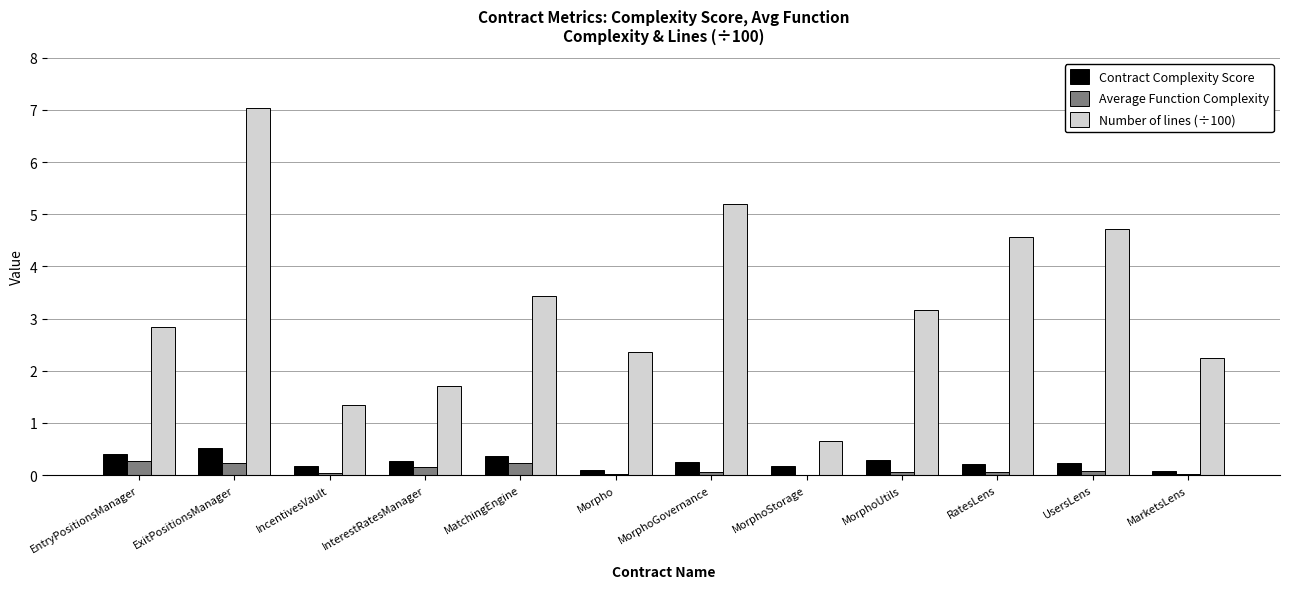

At which category is the sum across all series the highest?

ExitPositionsManager